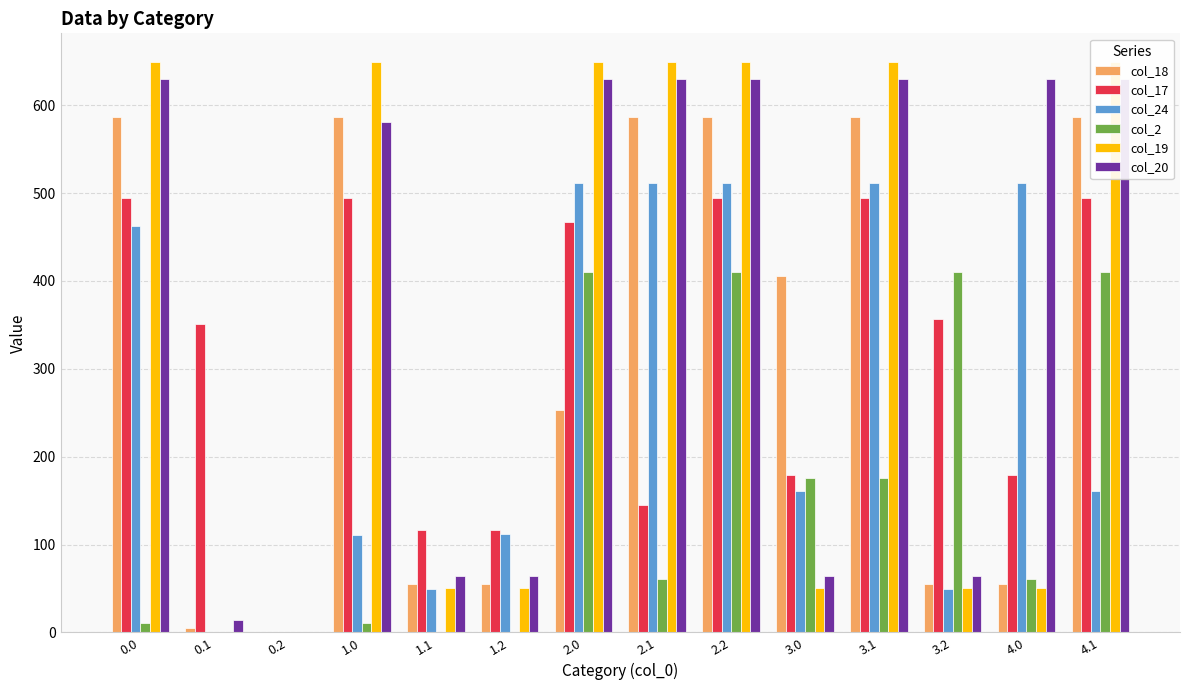

The col_2 series shows 148.0 at 2.0. True or false?

False